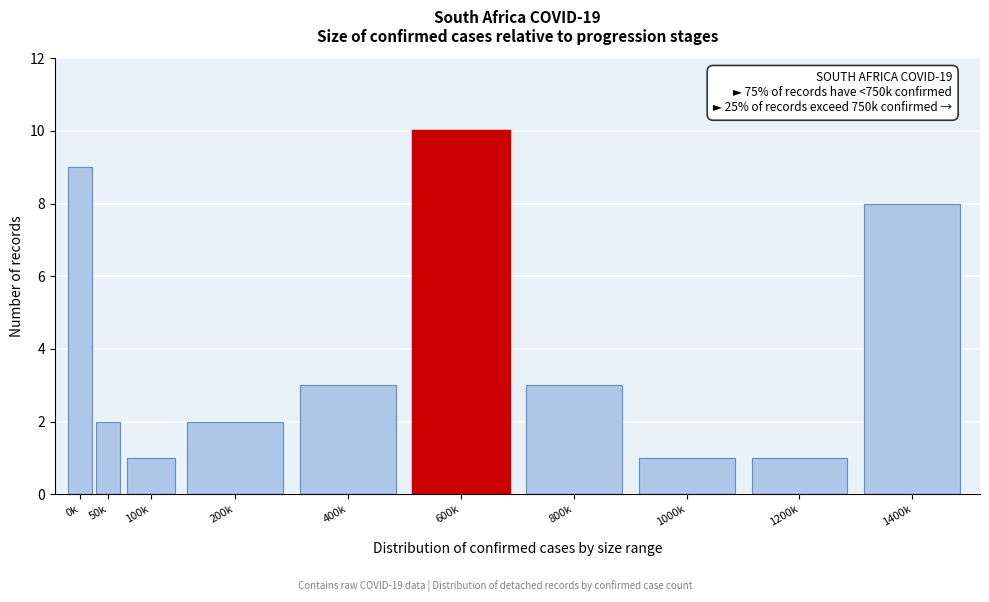

Reading left to right, transcribe all the data shown in this chart.

0k=9	50k=2	100k=1	200k=2	400k=3	600k=10	800k=3	1000k=1	1200k=1	1400k=8